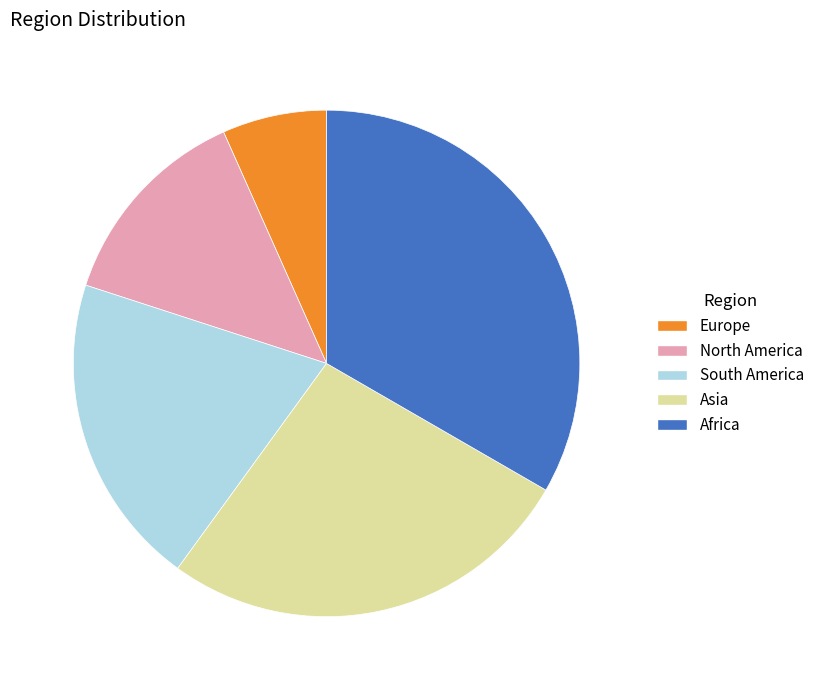

True or false: North America accounts for 20% of the total.

False